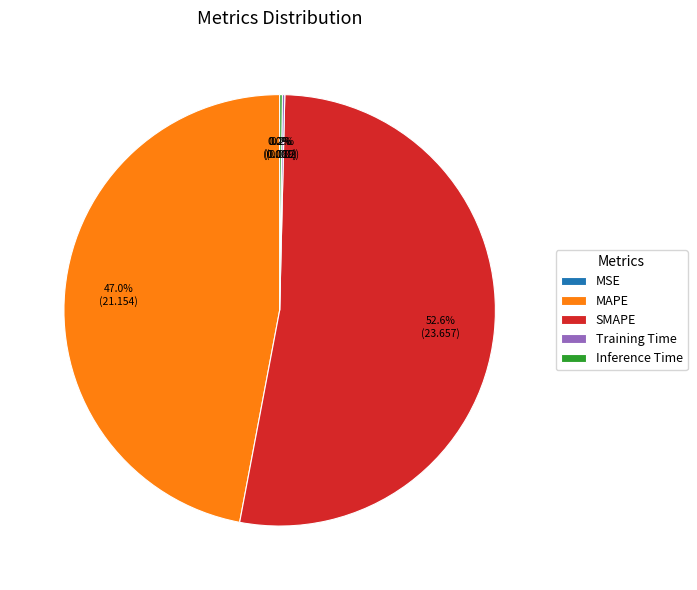

Does MAPE account for over 50% of the chart?

No